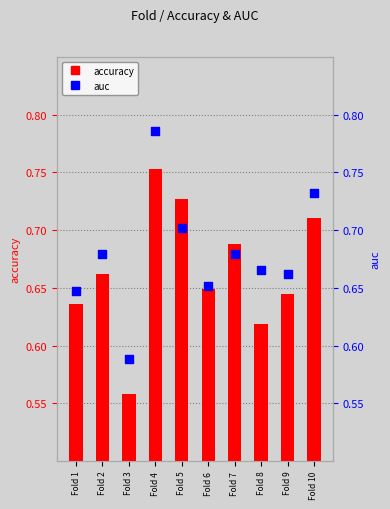

Which series contains the lowest Y value?

accuracy